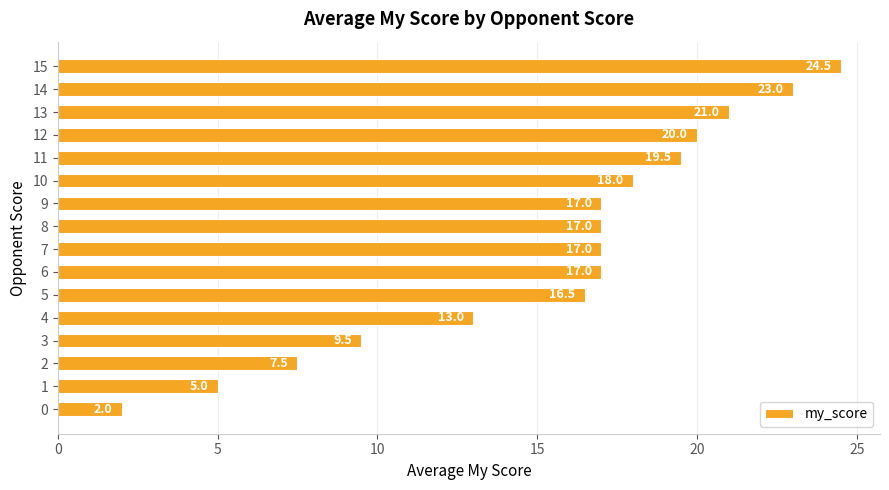

What is the minimum value shown in the chart?

2.0